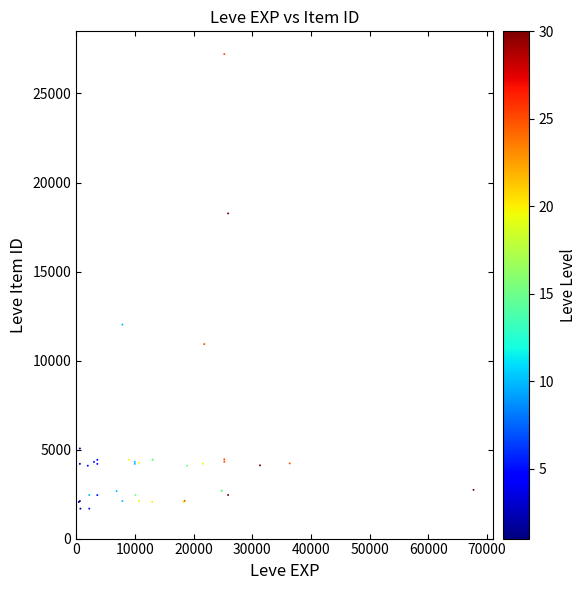

What Y value in the scatter plot is closest to 14448?

12018